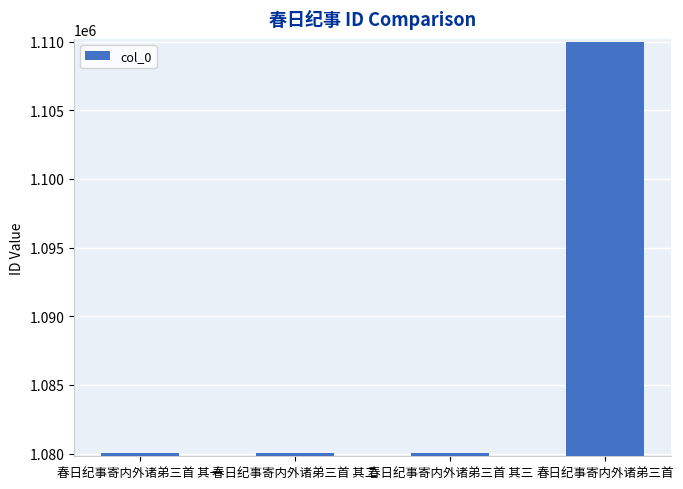

The value at 春日纪事寄内外诸弟三首 其一 is 1446112. True or false?

False